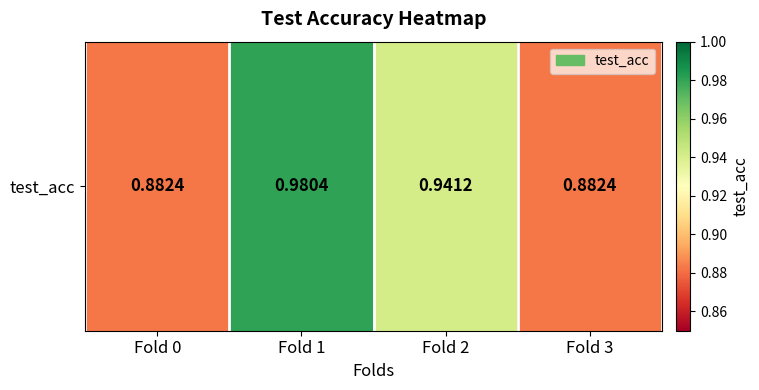

List the labels in order of value, largest first.

Fold 1, Fold 2, Fold 0, Fold 3